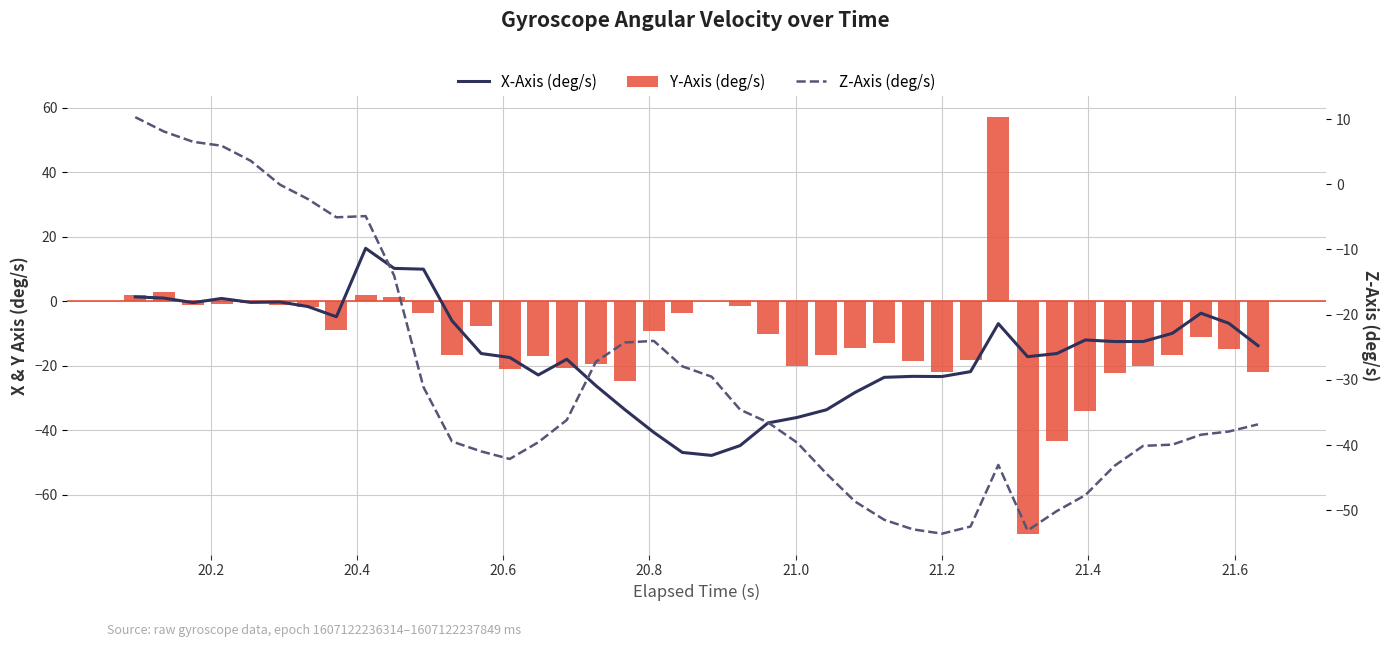

List the series in order of their overall mean, lowest first.

Z-Axis (deg/s), X-Axis (deg/s), Y-Axis (deg/s)